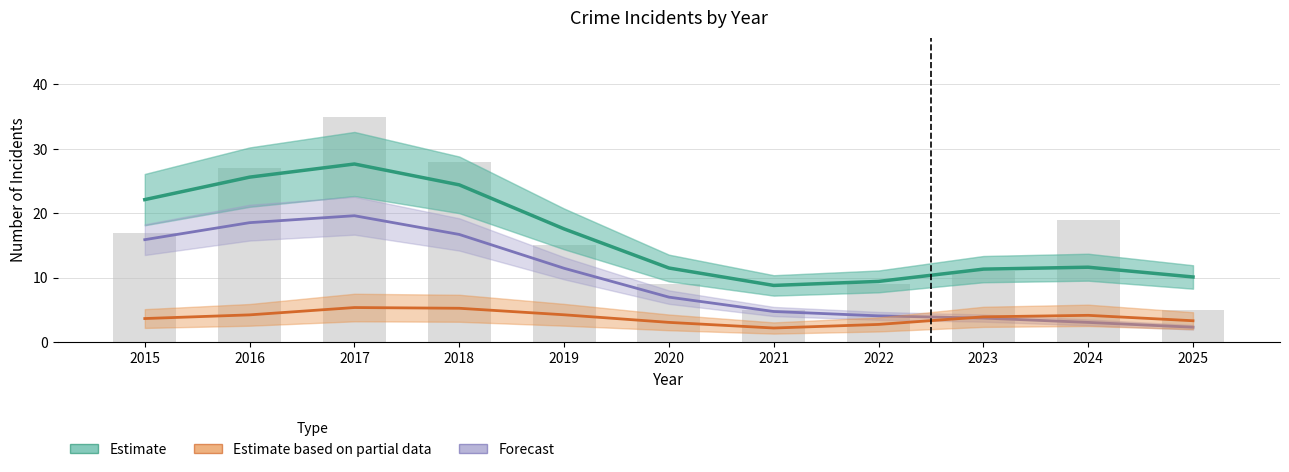

Which series has the widest spread of values?

Estimate (Total)